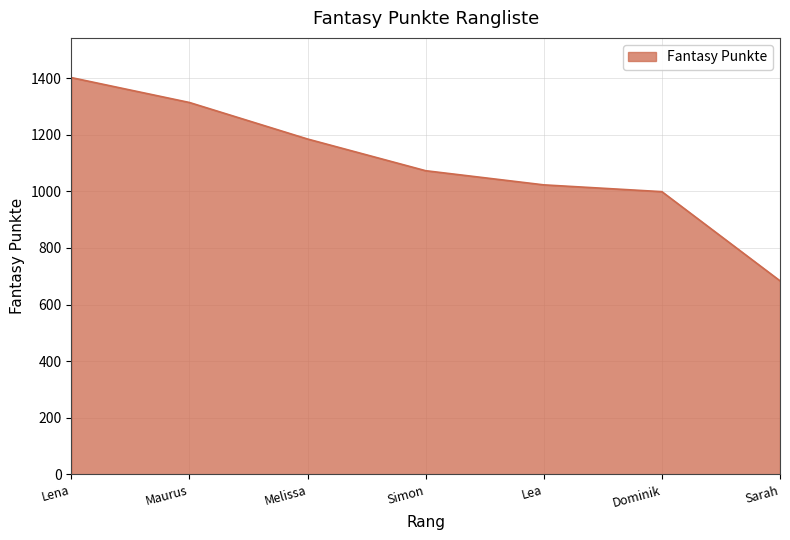

The value at Simon is 390. True or false?

False